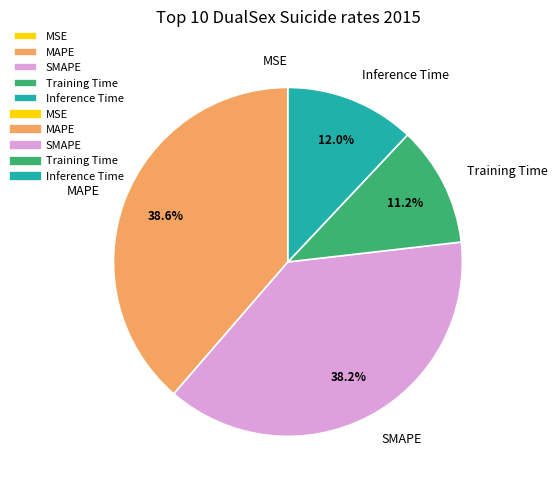

What percentage do Training Time and Inference Time together represent?

23.2%